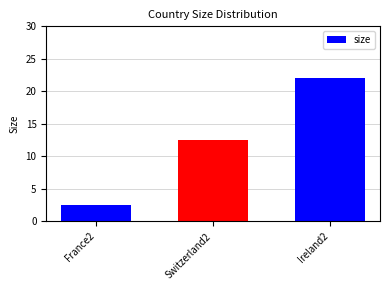

Read the value at Ireland2.

22.0